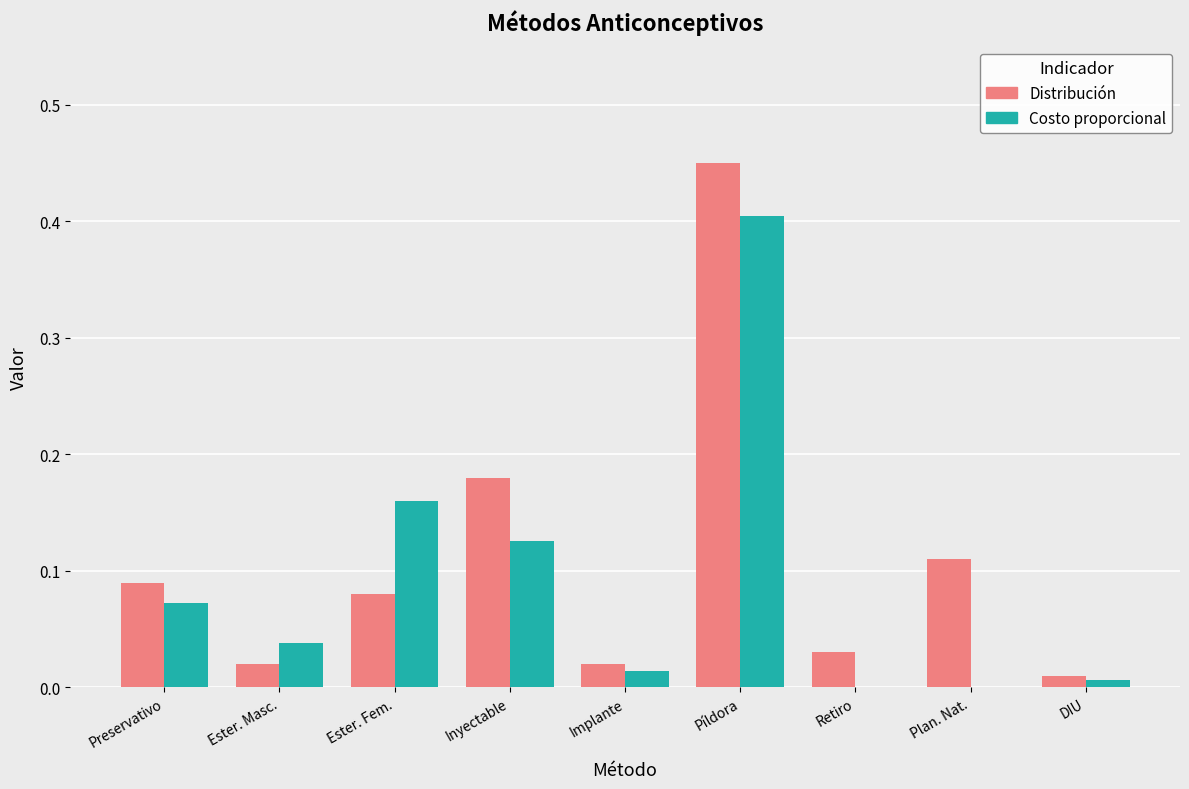

True or false: Distribución has a value of 0.0 at Ester. Masc..

True